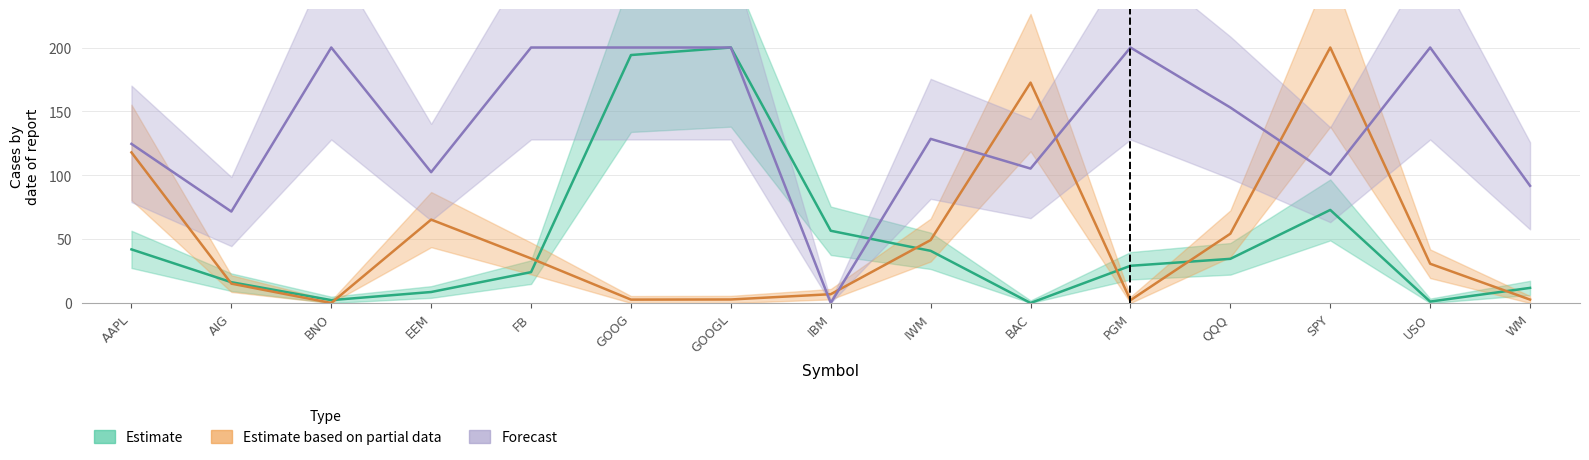

Which has a higher value, PGM or WM?

PGM